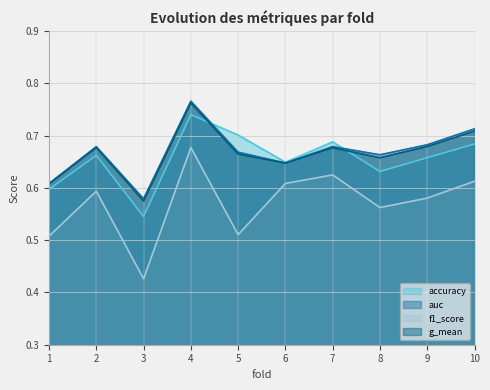

Reading right to left, extract all data points from this chart.

accuracy: 0.7	0.7	0.6	0.7	0.6	0.7	0.7	0.5	0.7	0.6
auc: 0.7	0.7	0.7	0.7	0.6	0.7	0.8	0.6	0.7	0.6
f1_score: 0.6	0.6	0.6	0.6	0.6	0.5	0.7	0.4	0.6	0.5
g_mean: 0.7	0.7	0.7	0.7	0.6	0.7	0.8	0.6	0.7	0.6